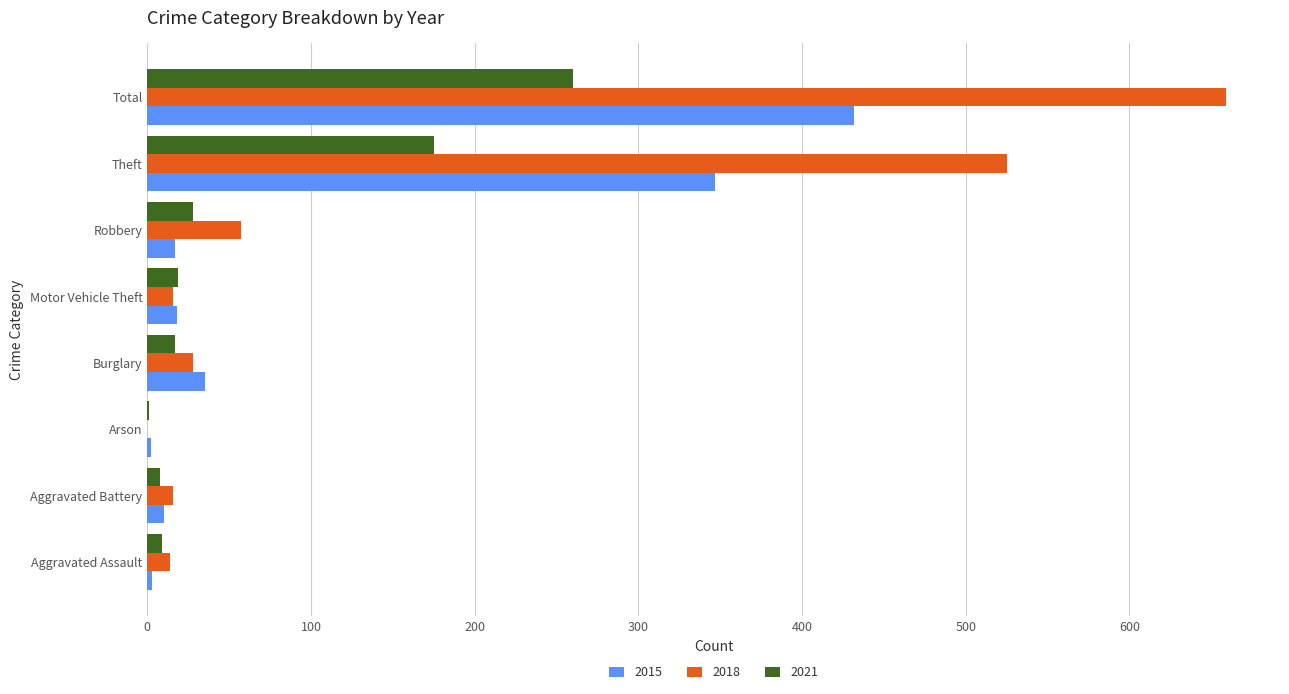

Read the 2021 value at Total.

260